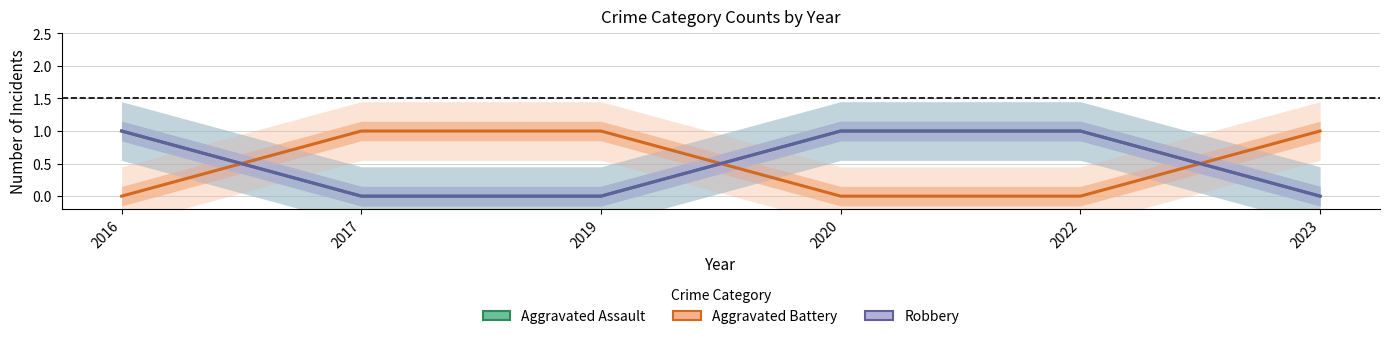

Reading left to right, transcribe all the data shown in this chart.

Aggravated Assault: 2016=1	2017=0	2019=0	2020=1	2022=1	2023=0
Aggravated Battery: 2016=0	2017=1	2019=1	2020=0	2022=0	2023=1
Robbery: 2016=1	2017=0	2019=0	2020=1	2022=1	2023=0